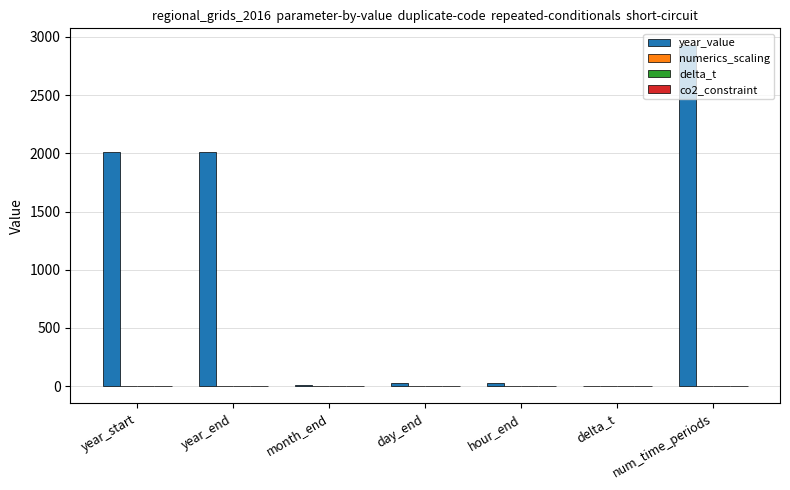

At which category is the sum across all series the highest?

num_time_periods